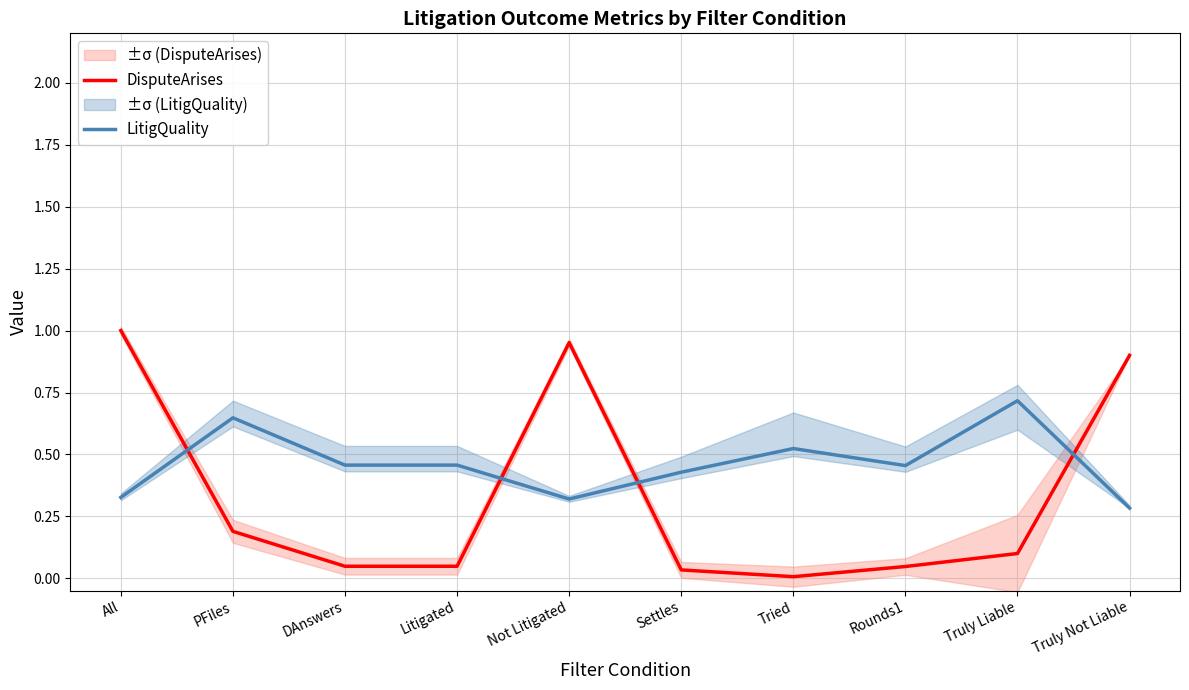

List the series in order of their overall mean, lowest first.

DisputeArises, LitigQuality